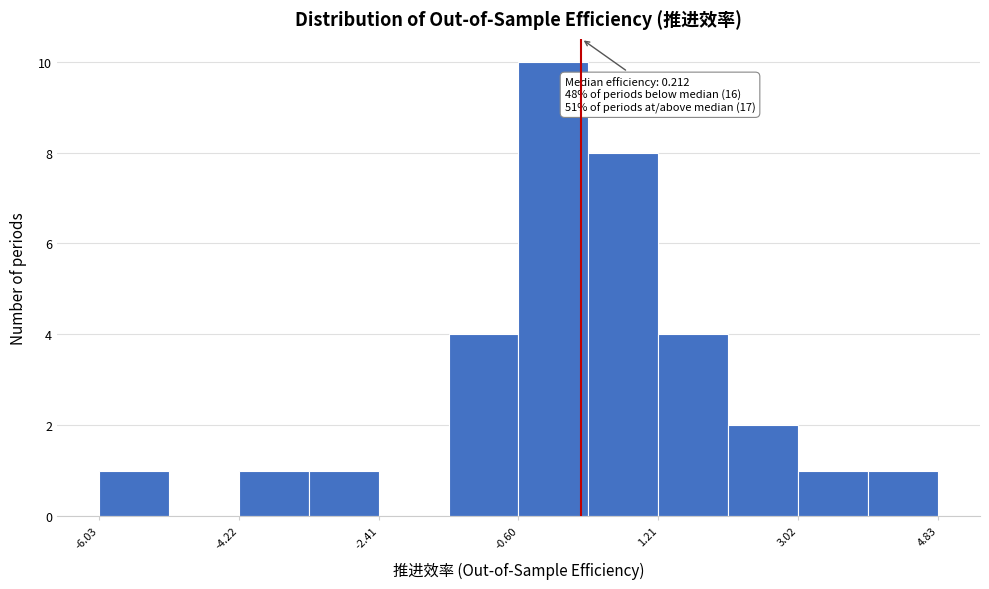

Which range on the x-axis has the tallest bar?

-0.6 to 0.4